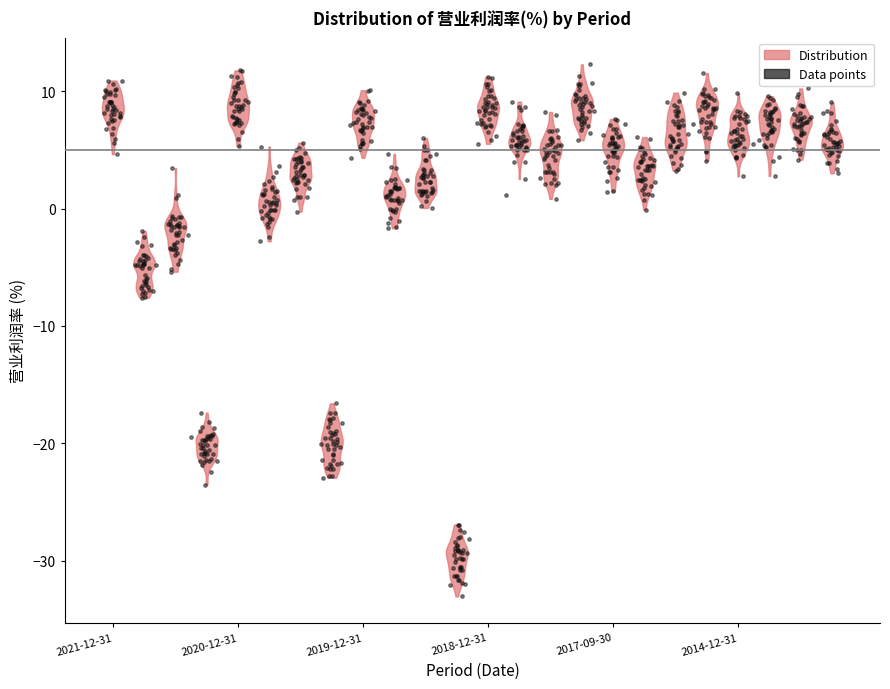

What is the range of Y values (max minus min)?

45.3